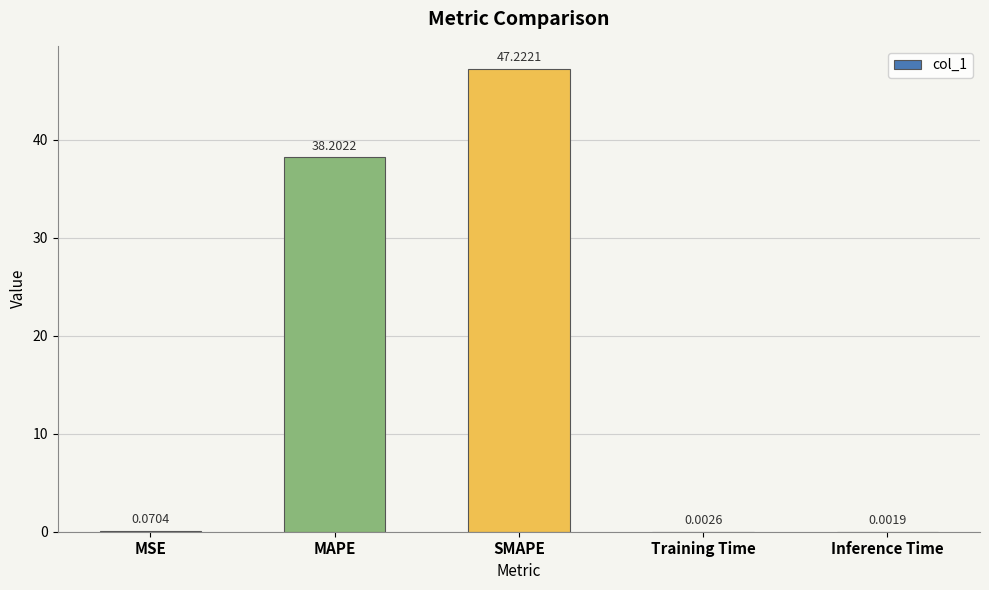

What is the sum of the values at MAPE and SMAPE?

85.4